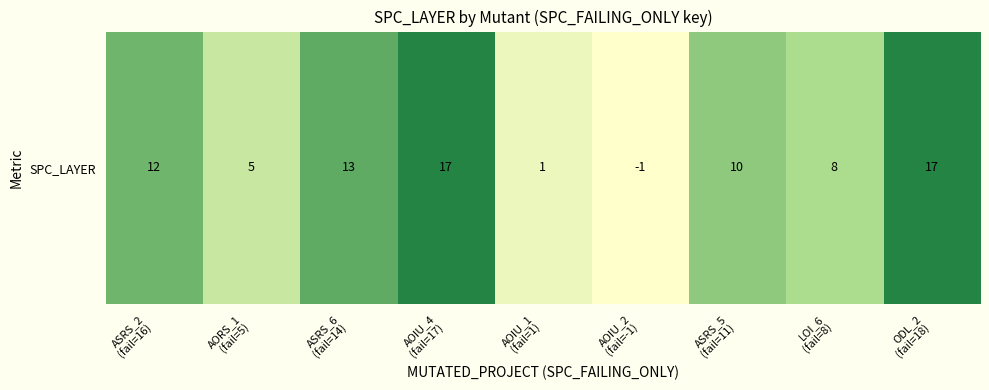

Reading right to left, list all the values displayed in this chart.

17	8	10	-1	1	17	13	5	12